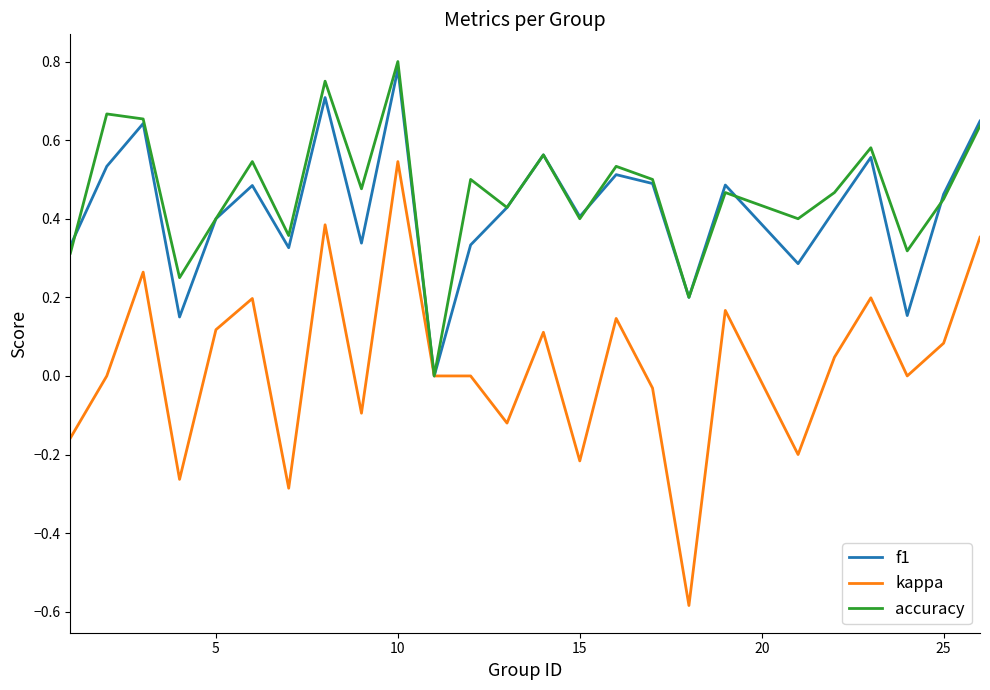

Which series has the largest range (max minus min)?

kappa